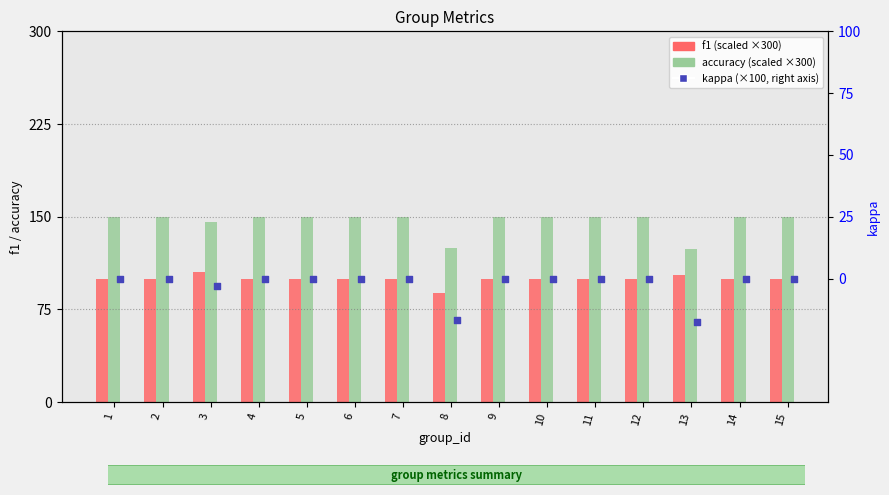

Which series has the largest total across all categories?

accuracy